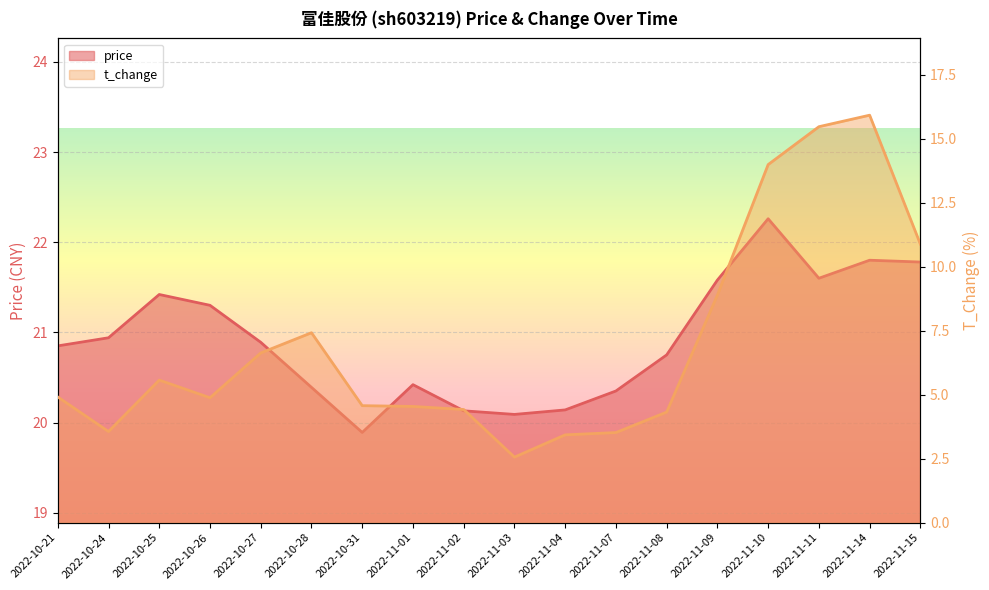

What is the spread (max minus min) of values at 2022-11-02?

15.7